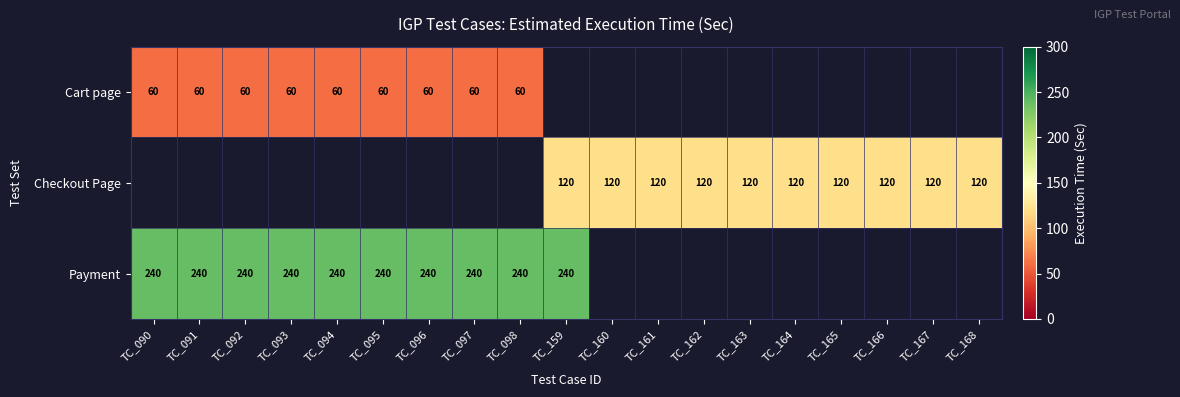

What is the smallest value displayed?

60.0